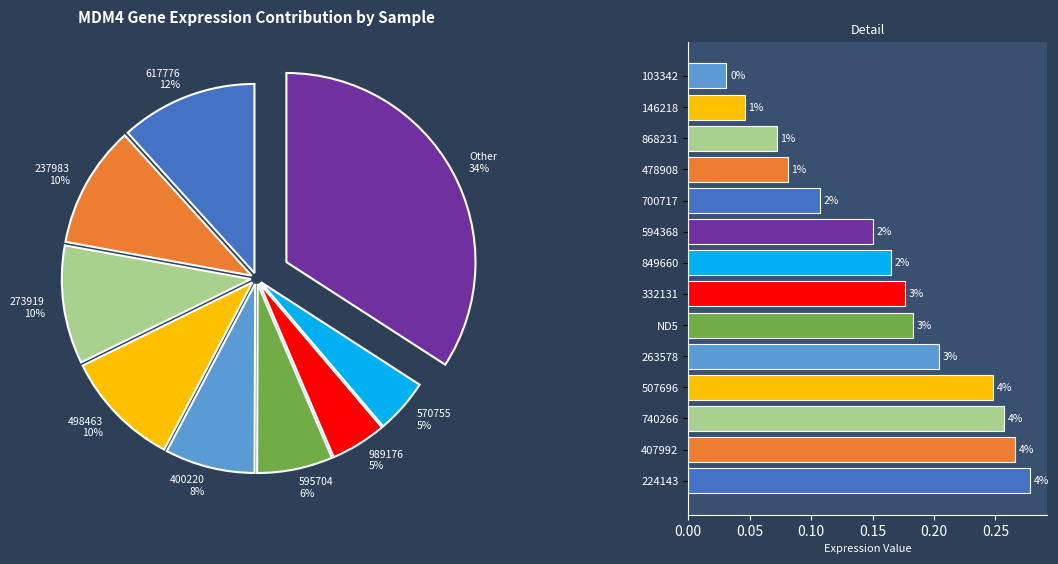

The 103342 slice represents 11% of the pie. True or false?

False